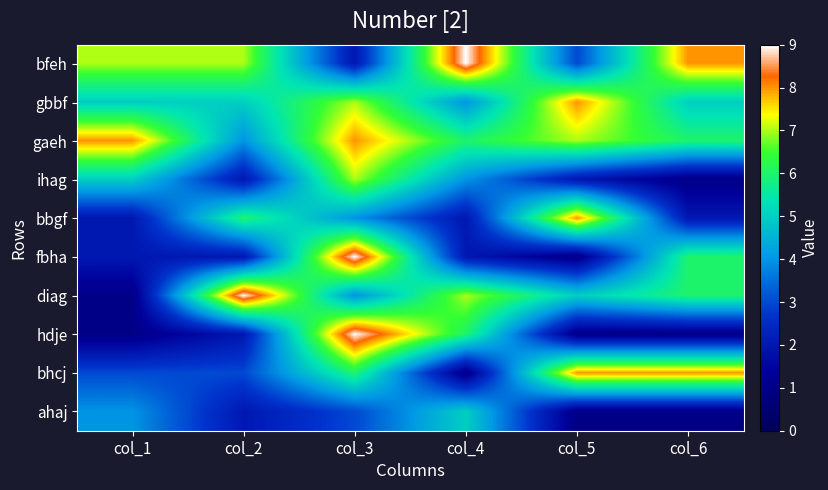

What is the total value across all series at col_4?

46